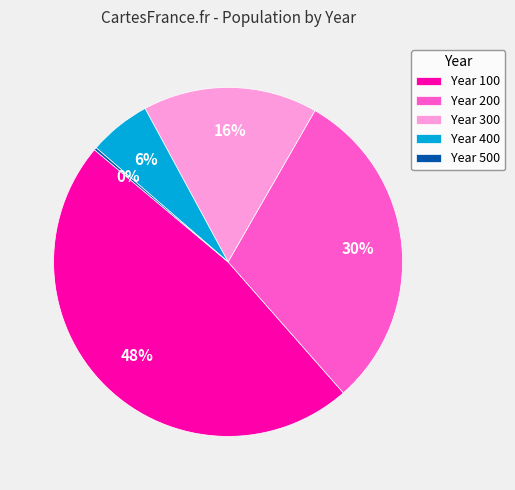

Is the sum of Year 400 and Year 100 greater than half?

Yes